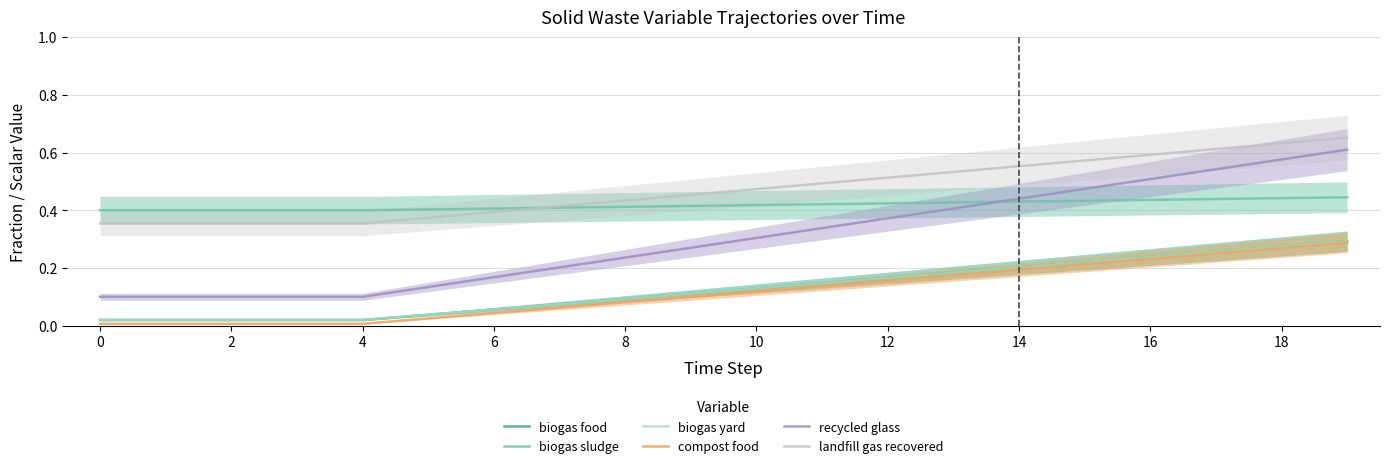

What is the difference between the highest and lowest values at 16?

0.4